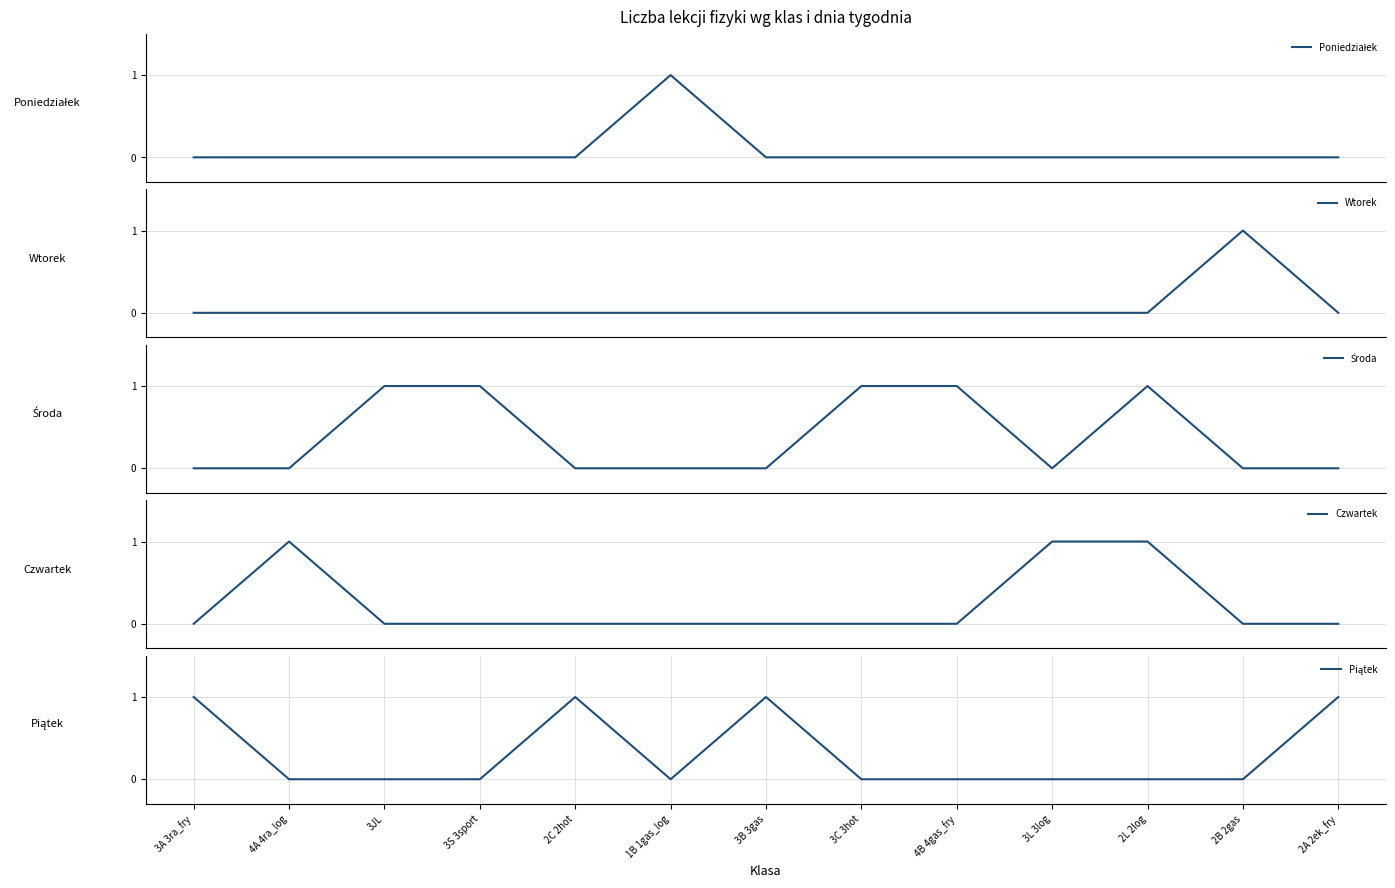

At which label is Czwartek closest to 0?

3A 3ra_fry